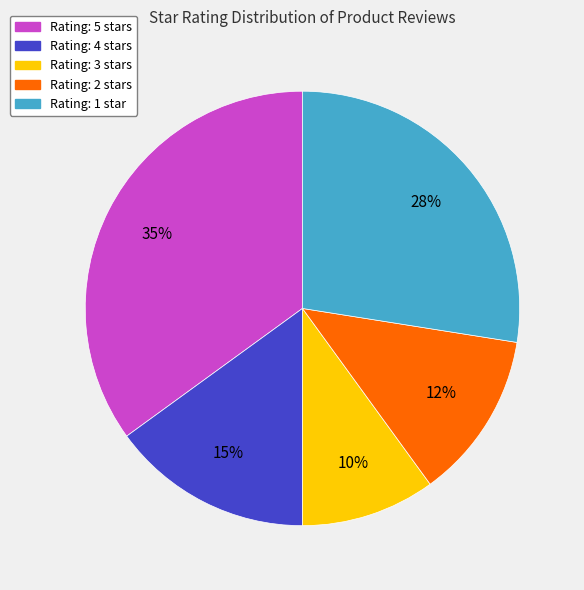

To the nearest percent, what is the average slice percentage?

20%